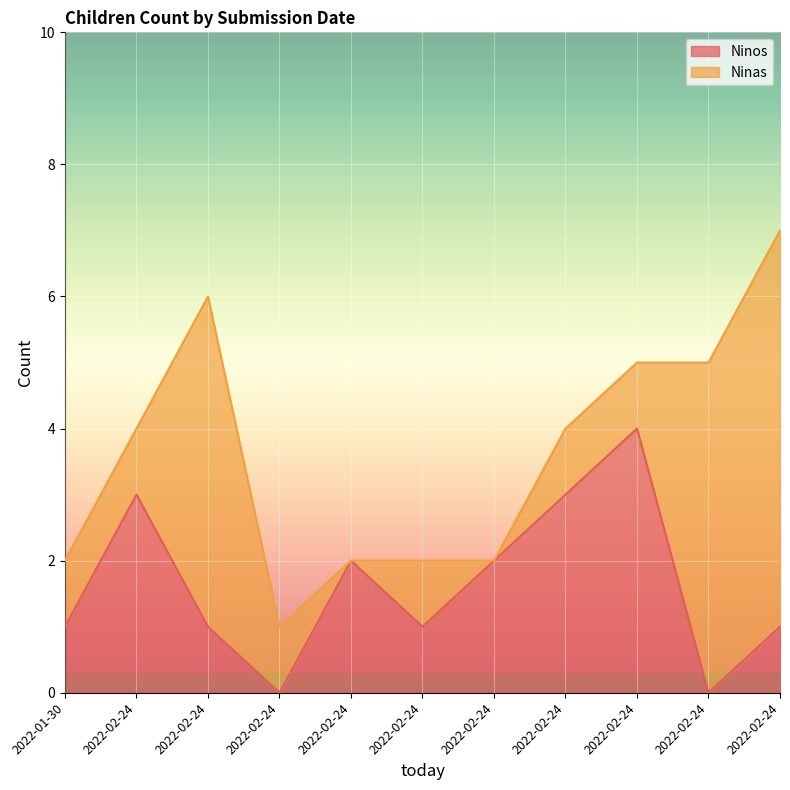

Rank the categories by value from lowest to highest.

2022-02-24, 2022-02-24, 2022-01-30, 2022-02-24, 2022-02-24, 2022-02-24, 2022-02-24, 2022-02-24, 2022-02-24, 2022-02-24, 2022-02-24